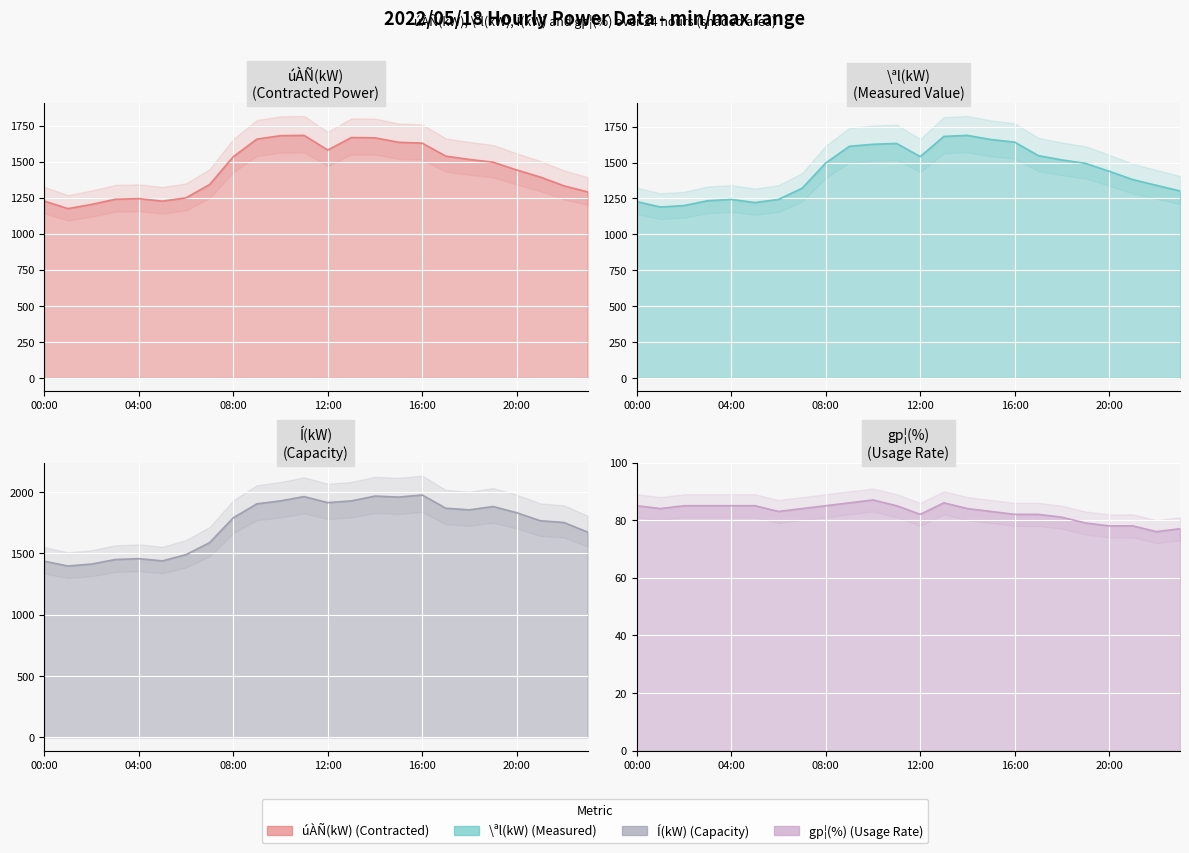

At which category is the sum across all series the highest?

14